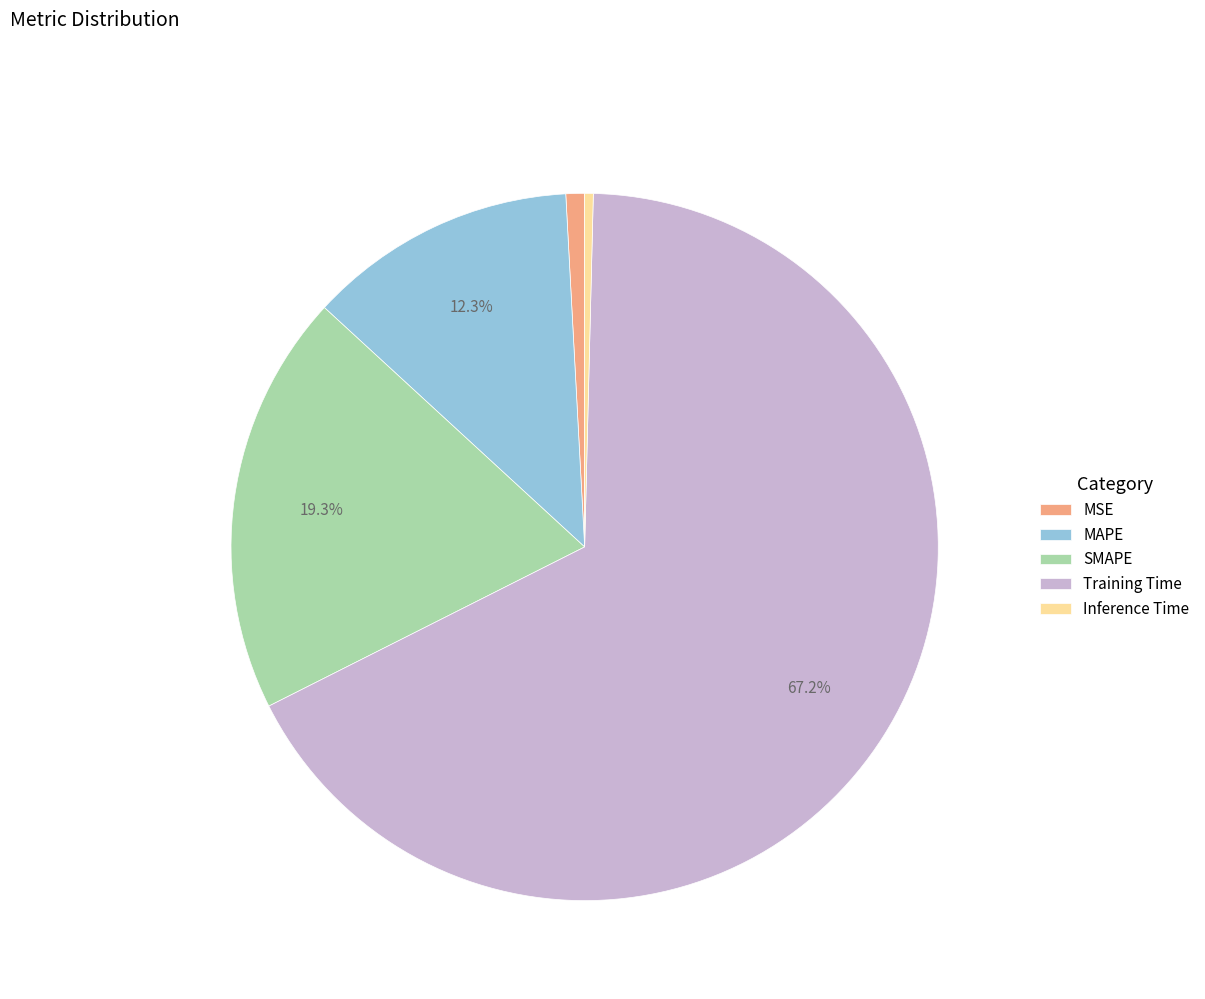

Does Training Time account for over 50% of the chart?

Yes